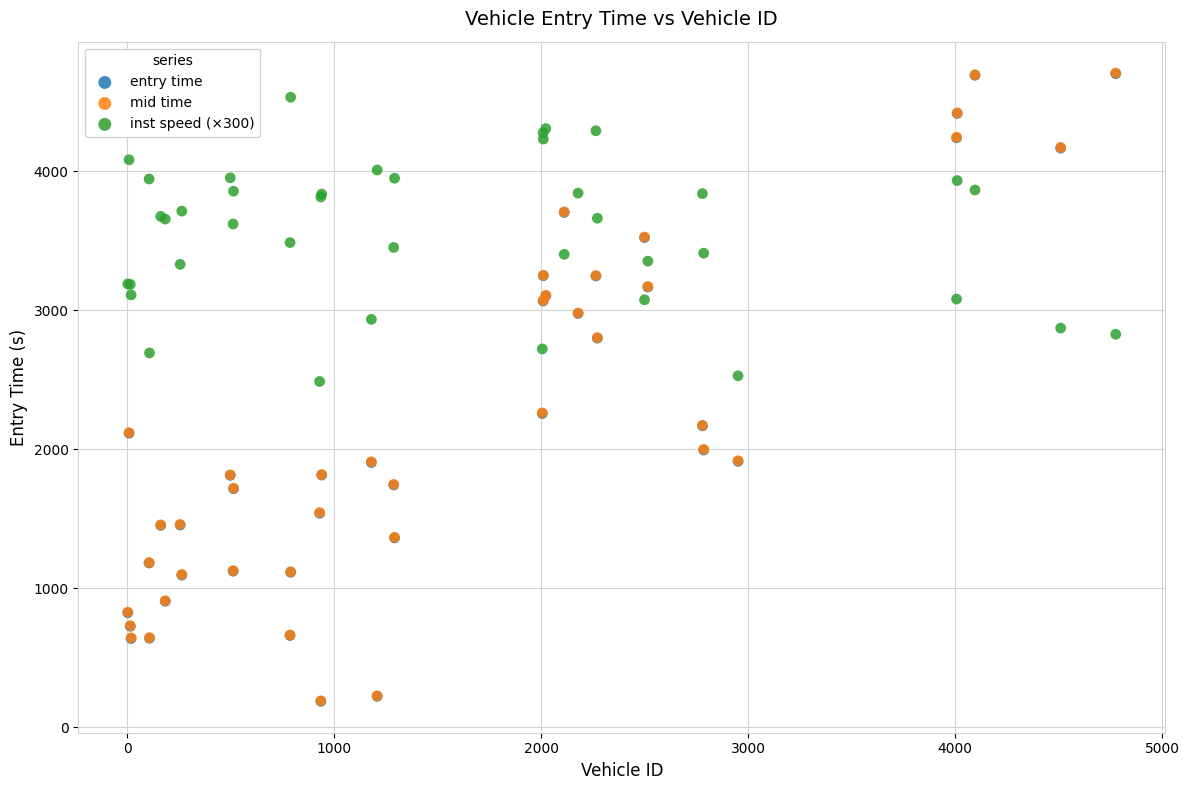

What are all the series names shown in the legend?

entry time, mid time, inst speed (×300)